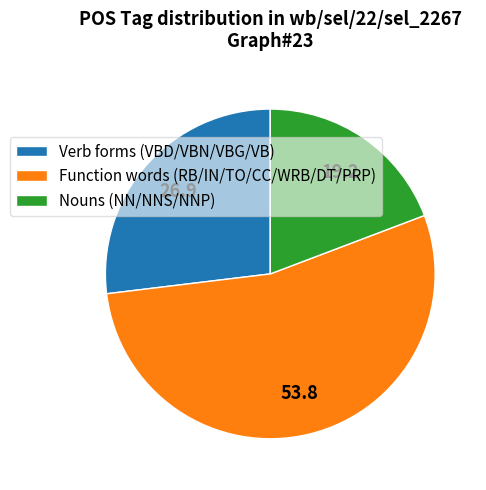

Is there a majority slice in this chart?

Yes